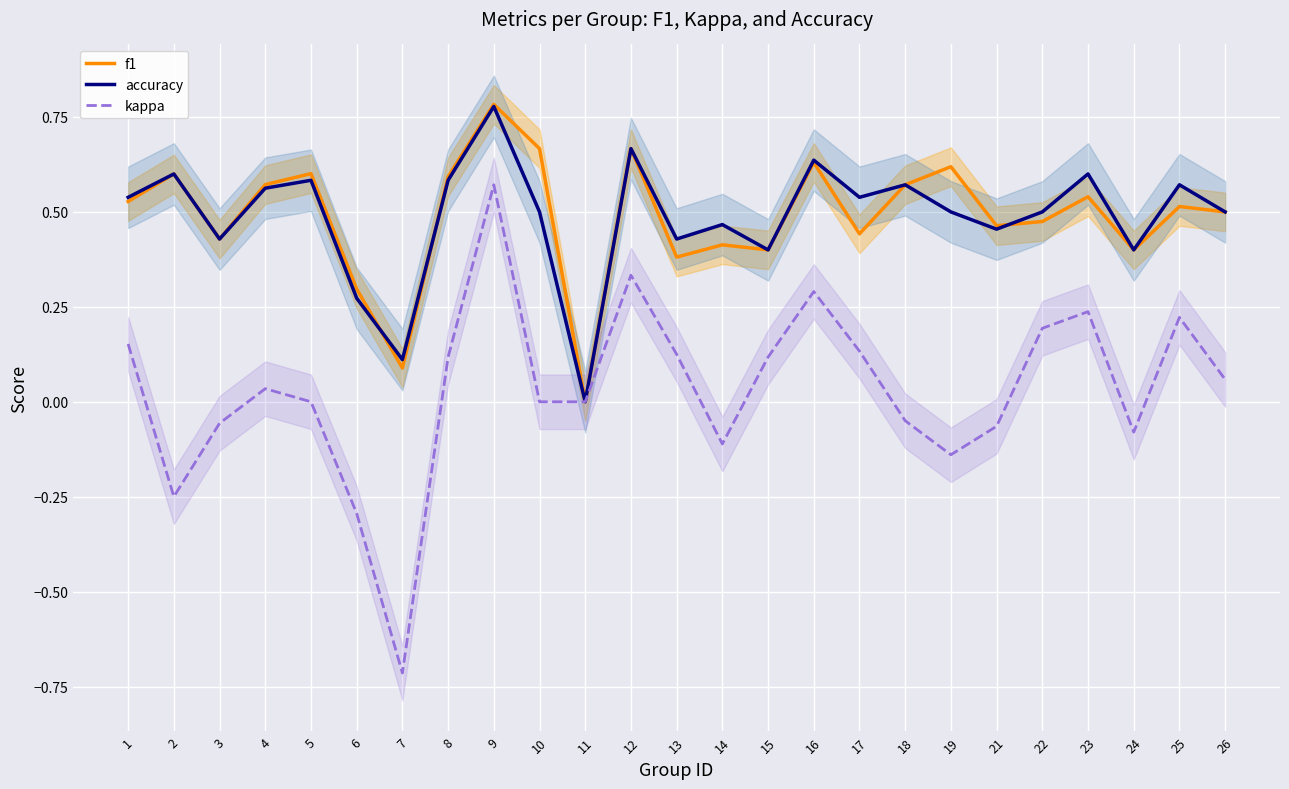

Which category has the lowest value in the accuracy series?

11